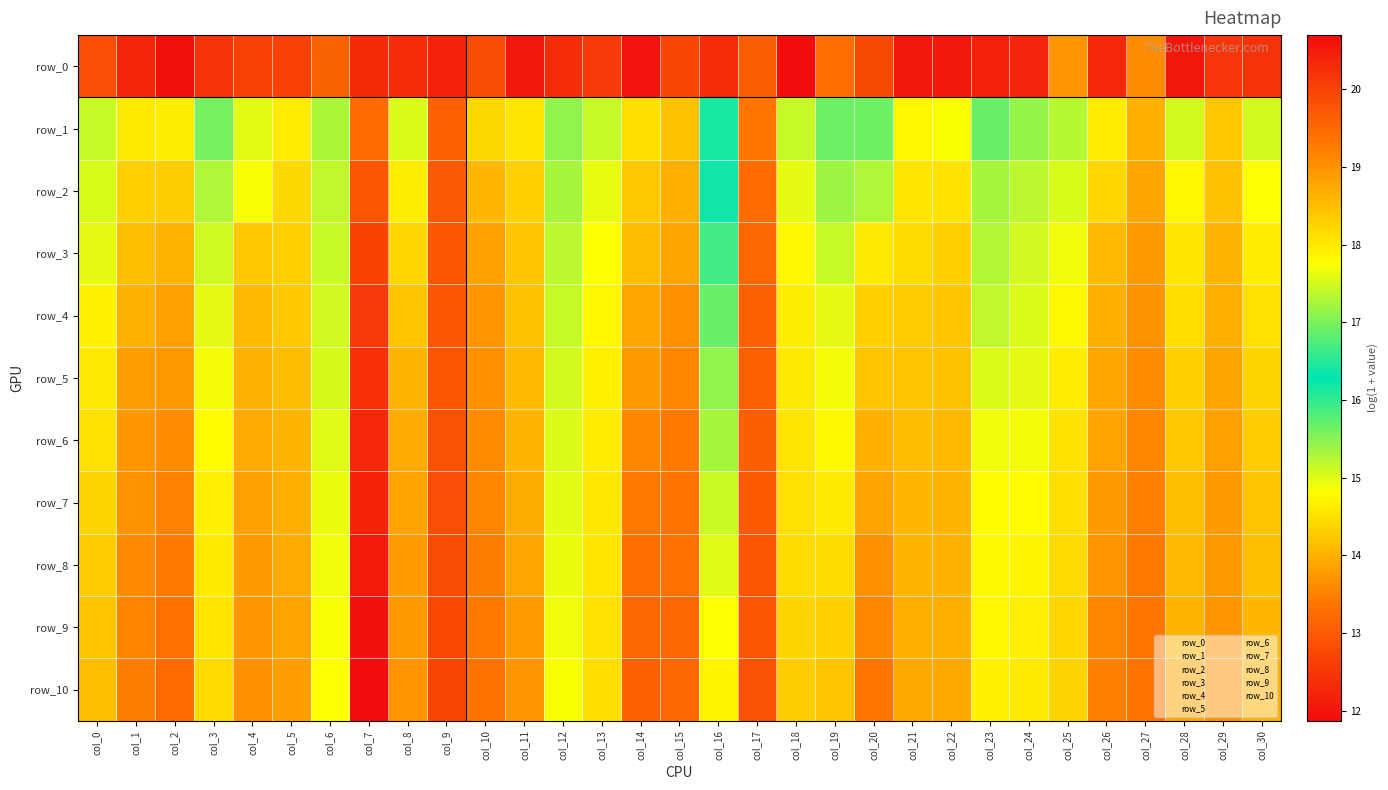

At which label does row_10 reach its peak?

col_12